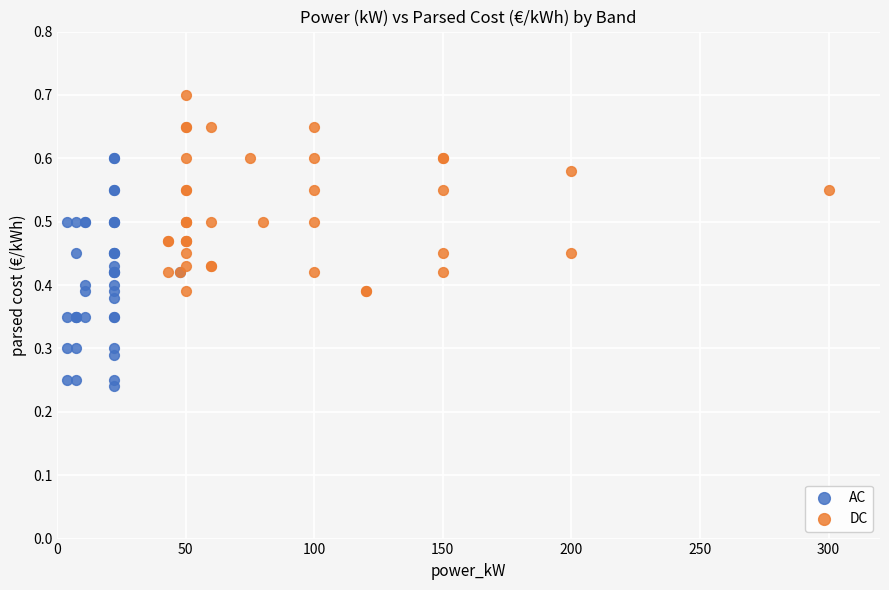

Which series contains the highest Y value?

DC